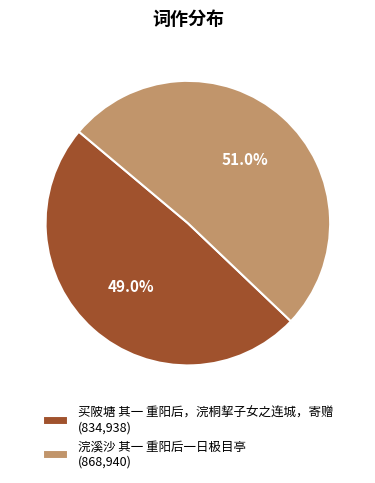

How much of the chart is everything except 浣溪沙 其一 重阳后一日极目亭?

49.0%